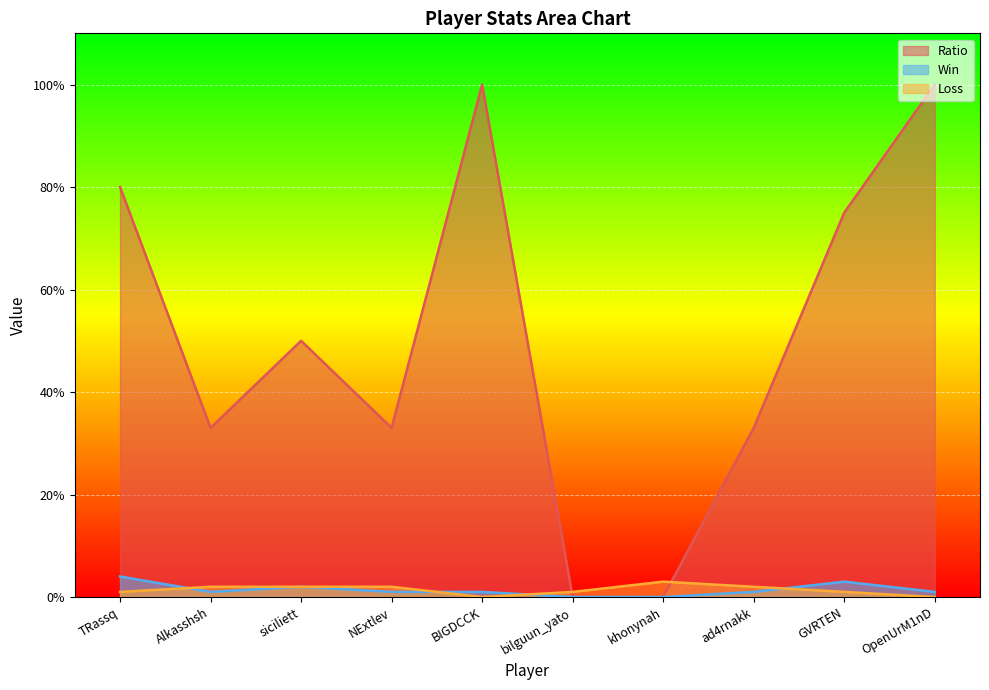

Which has a higher value, Alkasshsh or bilguun_yato?

Alkasshsh